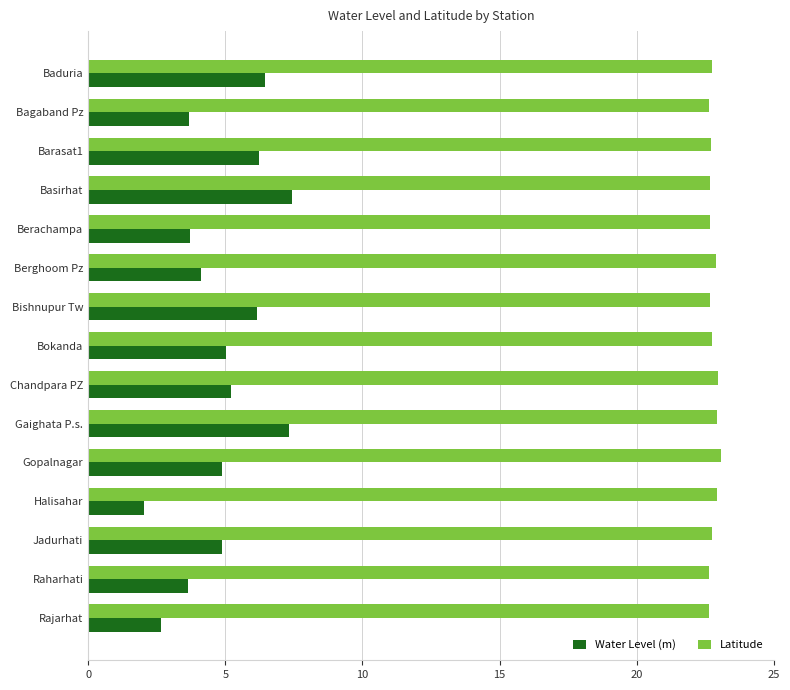

What is the average value of the Latitude series?

22.8